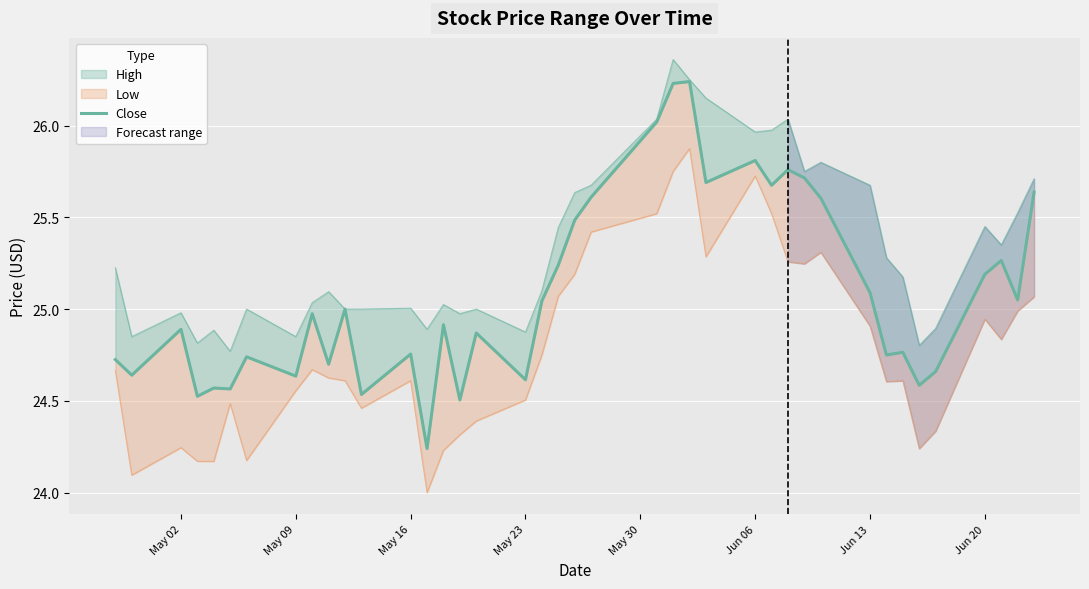

The chart shows a value of 16.5 at May 02. True or false?

False